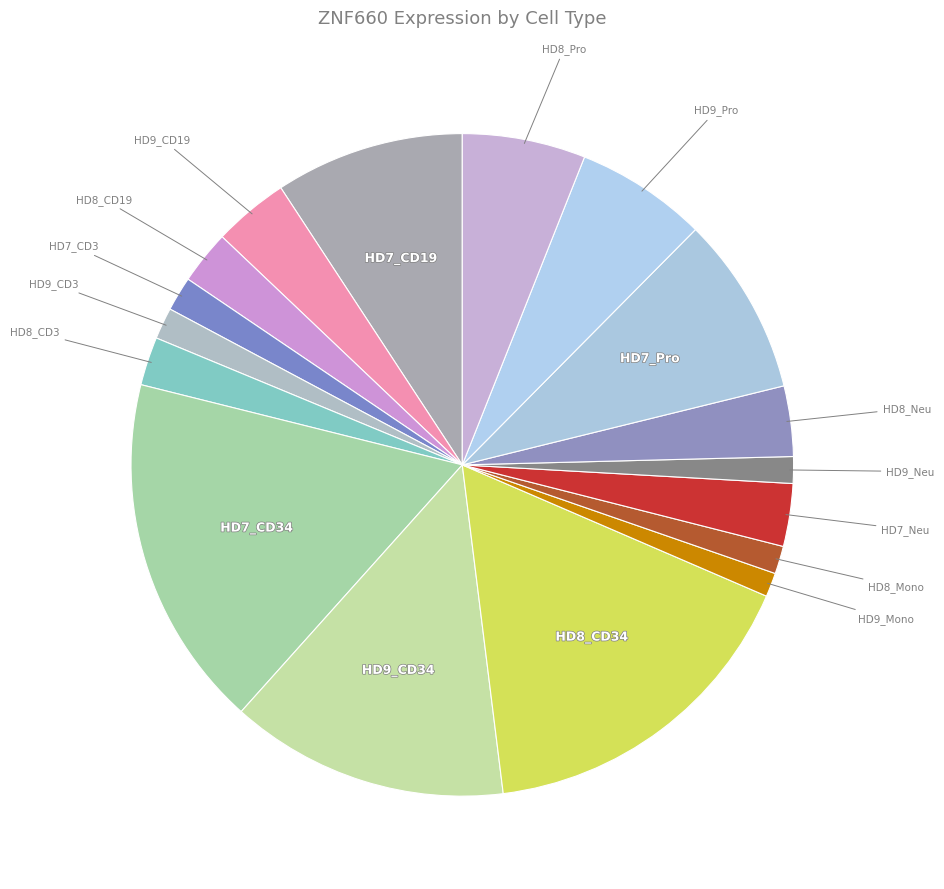

How many slices are in this pie chart?

17